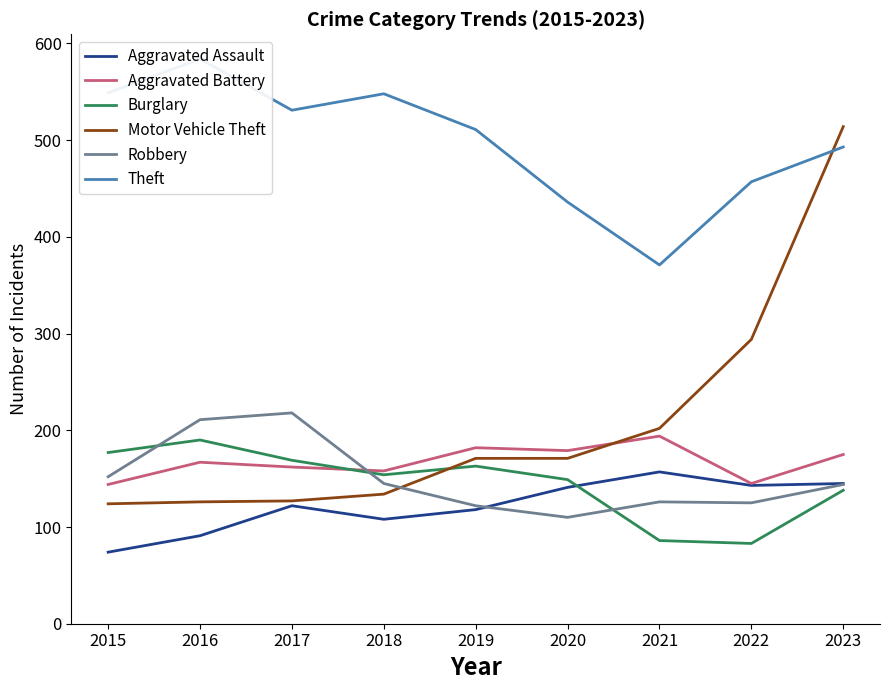

Reading right to left, extract all data points from this chart.

Aggravated Assault: 145	143	157	141	118	108	122	91	74
Aggravated Battery: 175	145	194	179	182	158	162	167	144
Burglary: 138	83	86	149	163	154	169	190	177
Motor Vehicle Theft: 514	294	202	171	171	134	127	126	124
Robbery: 144	125	126	110	122	145	218	211	152
Theft: 493	457	371	436	511	548	531	584	549